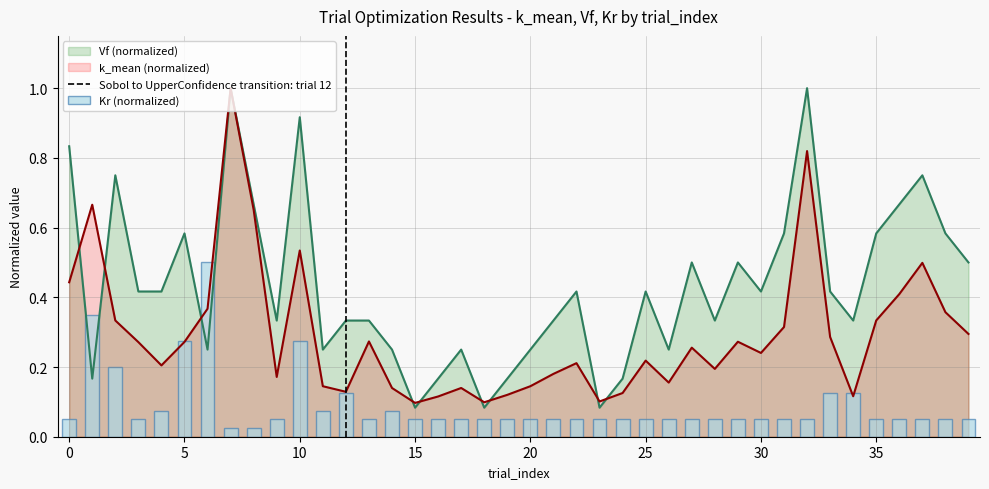

What is the value of the Kr bar at the 2nd from the left?

0.3